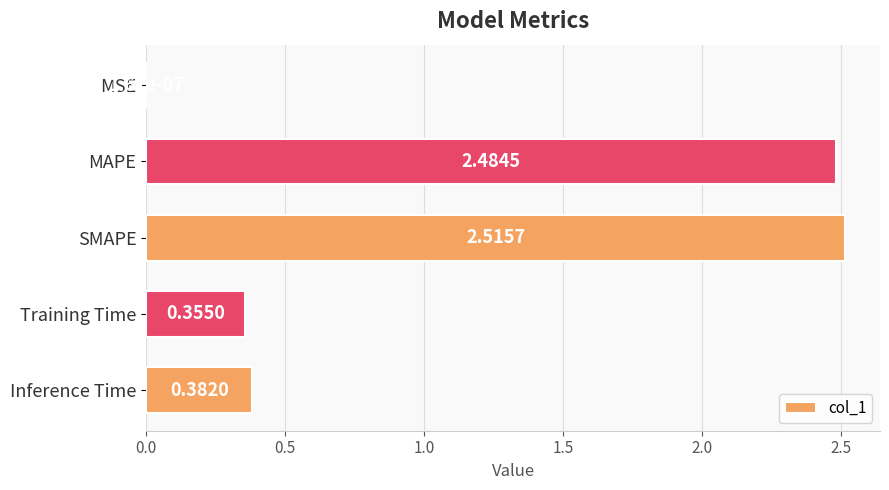

What is the sum of the values at SMAPE and Training Time?

2.9